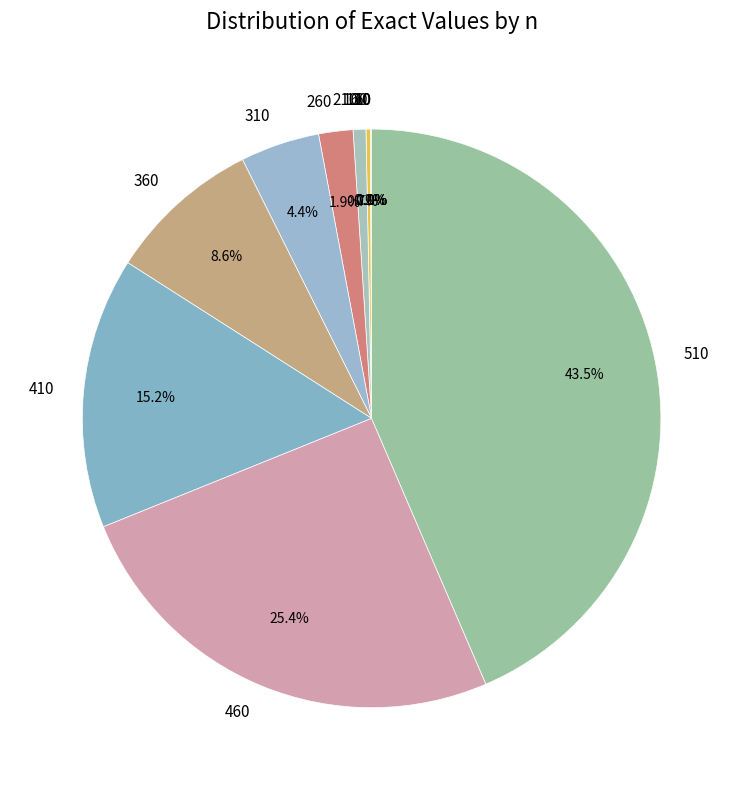

Is there a majority slice in this chart?

No